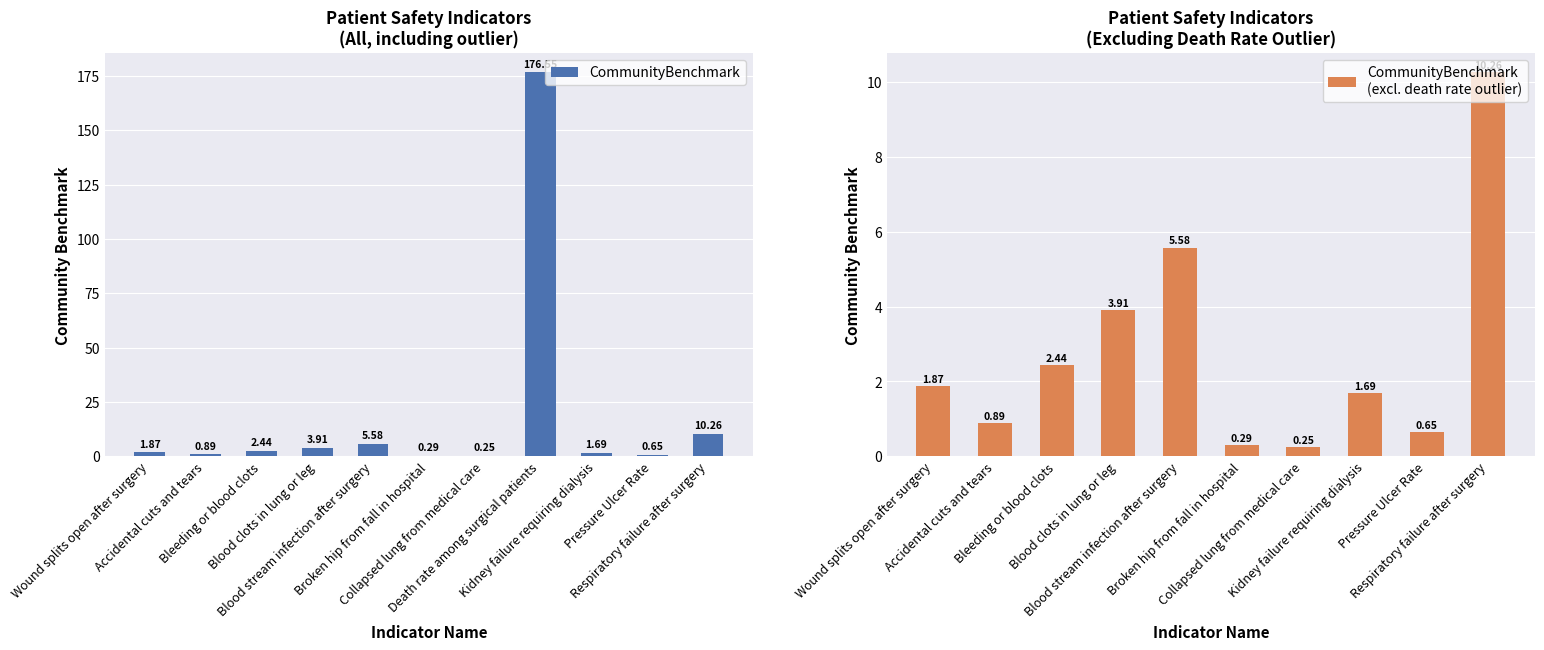

The chart shows a value of 6.6 at Blood clots in lung or leg. True or false?

False